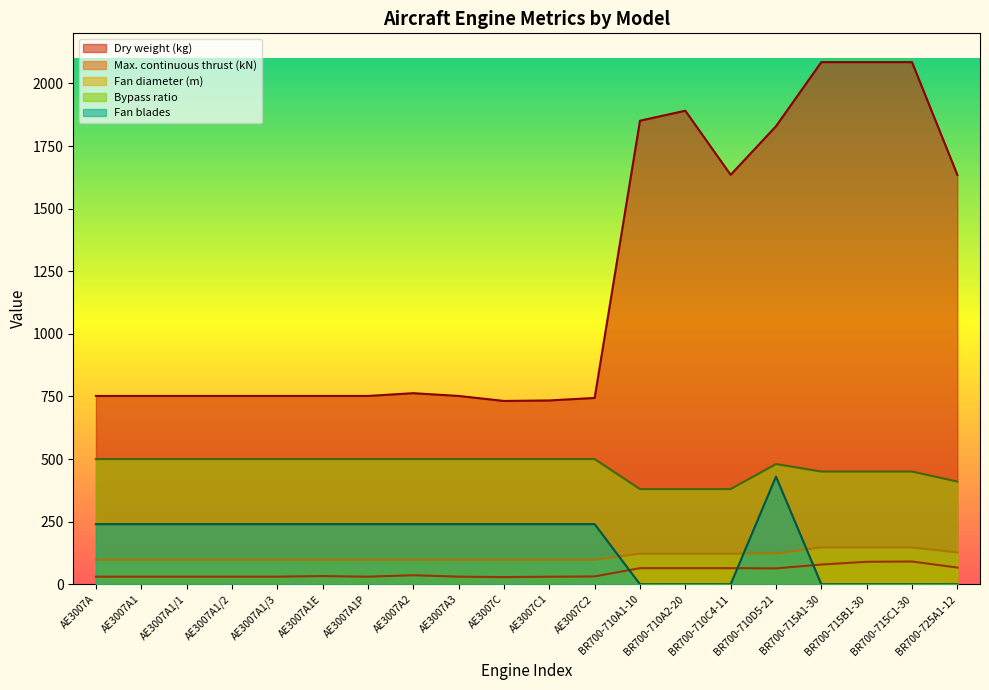

True or false: Bypass ratio has more than 2 points higher than both neighbors.

False